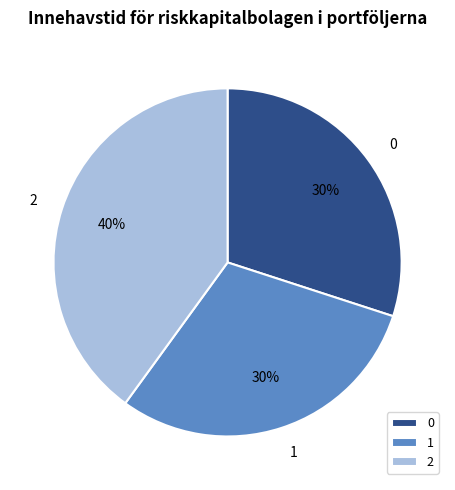

The 2 slice represents 55% of the pie. True or false?

False